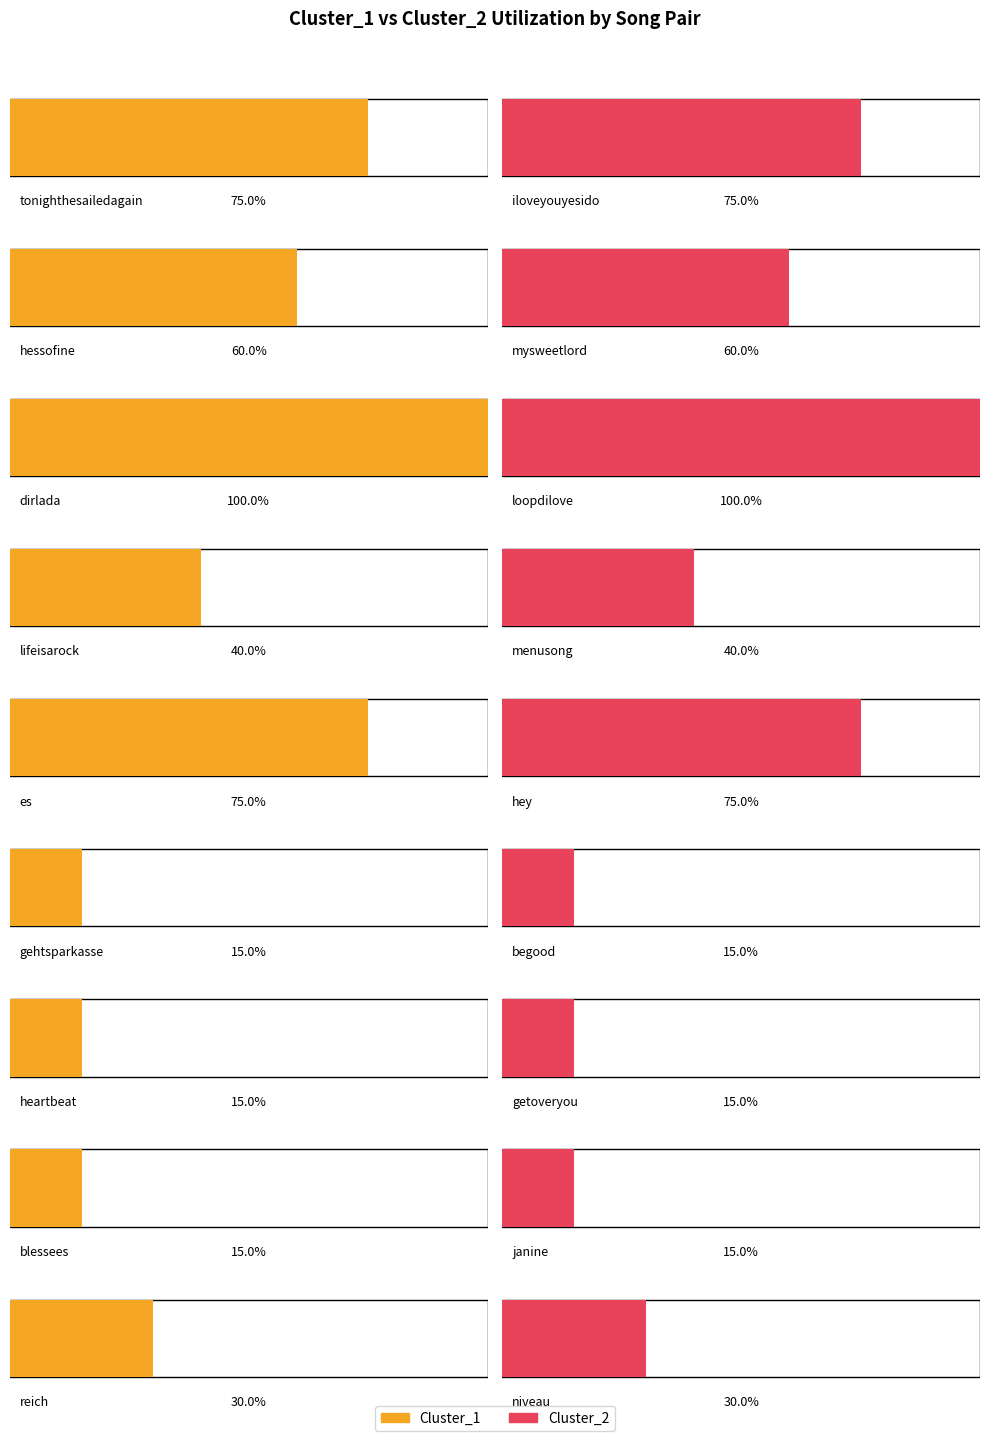

What are all the series names shown in the legend?

Cluster_1, Cluster_2